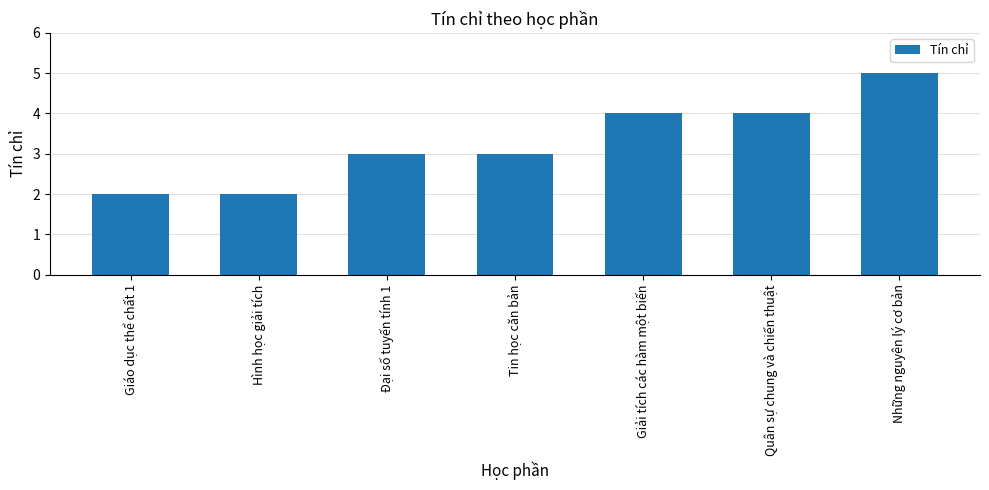

Count the values in the range 2 to 4.

6